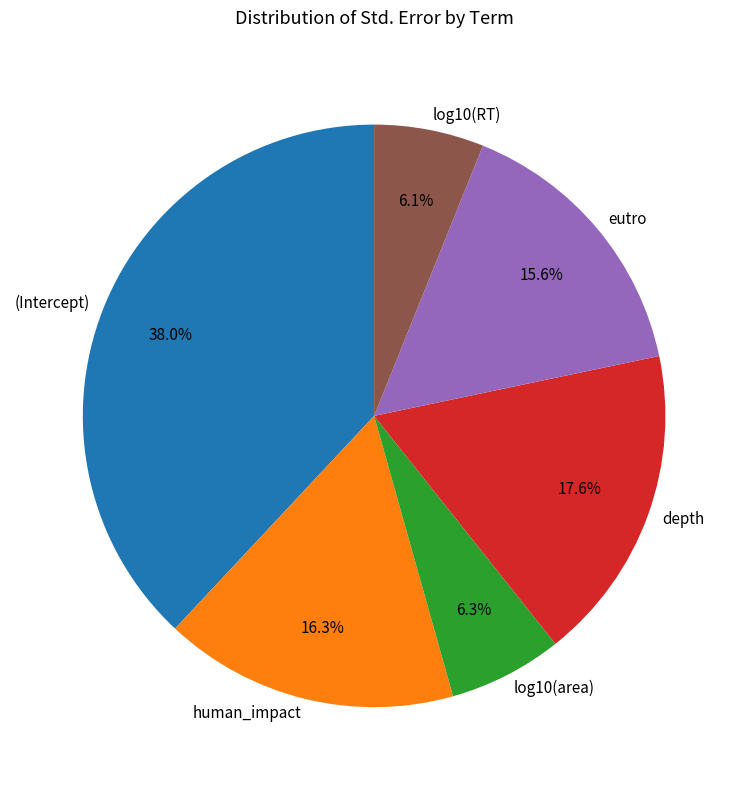

Is there a majority slice in this chart?

No